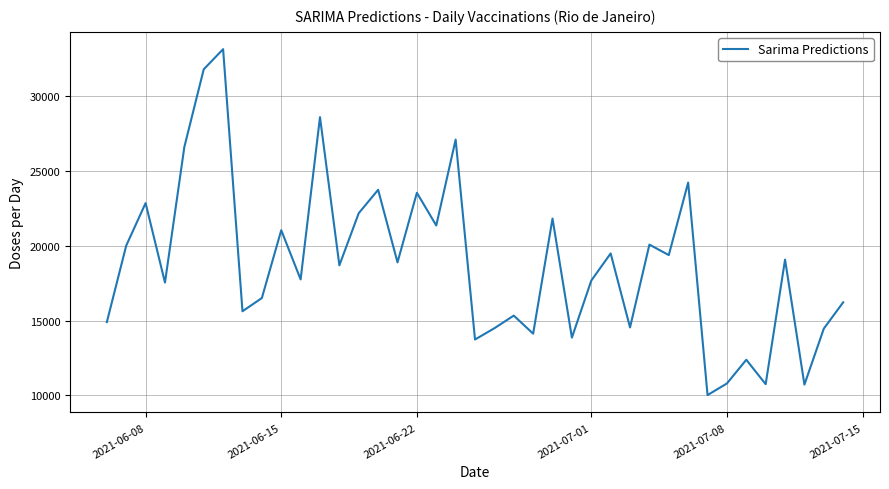

What is the smallest value displayed?

10015.1